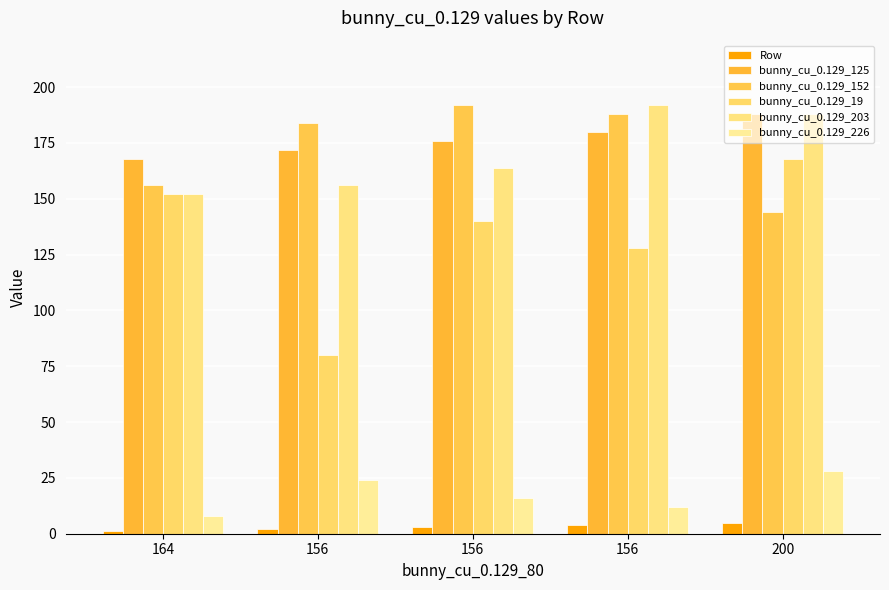

How many bars are there in each group?

6